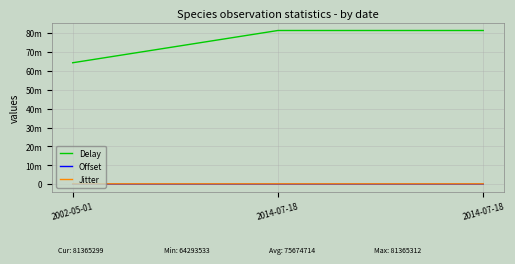

What is the total value across all series at 2002-05-01?

64620303